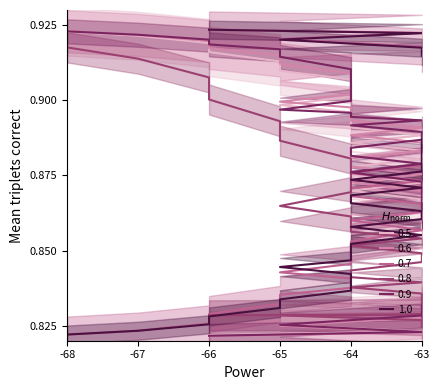

True or false: X_new has more than 0 points higher than both neighbors.

False